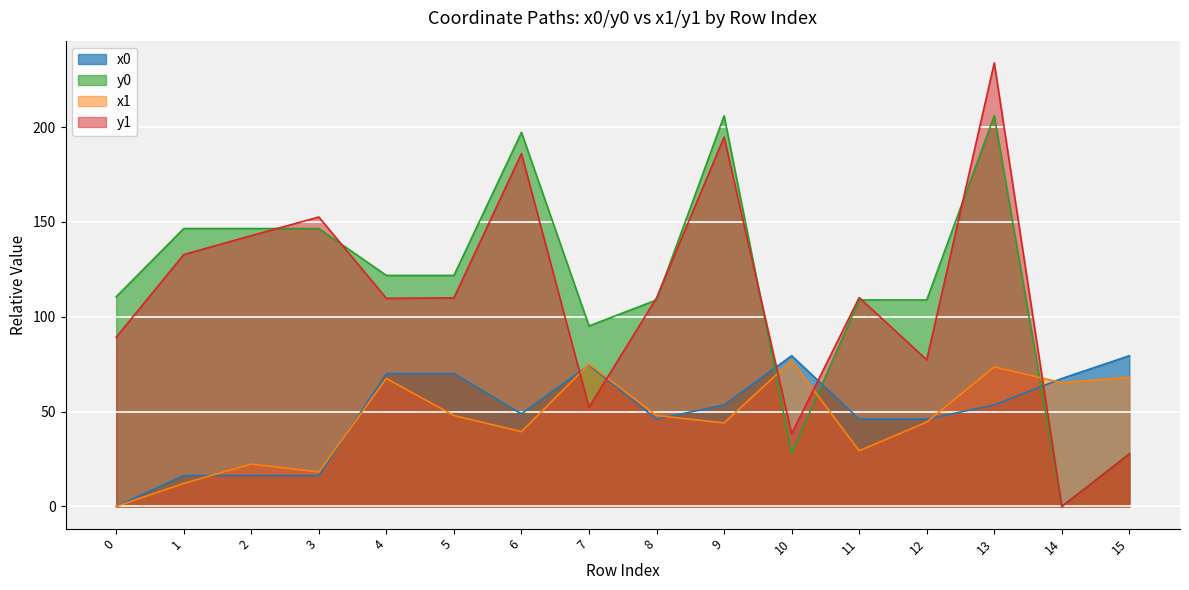

Where is x1 nearest to the value 38?

6